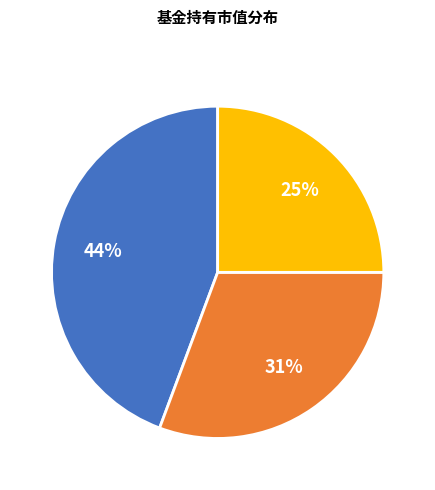

To the nearest percent, what is the difference between the largest and smallest slice percentages?

19%